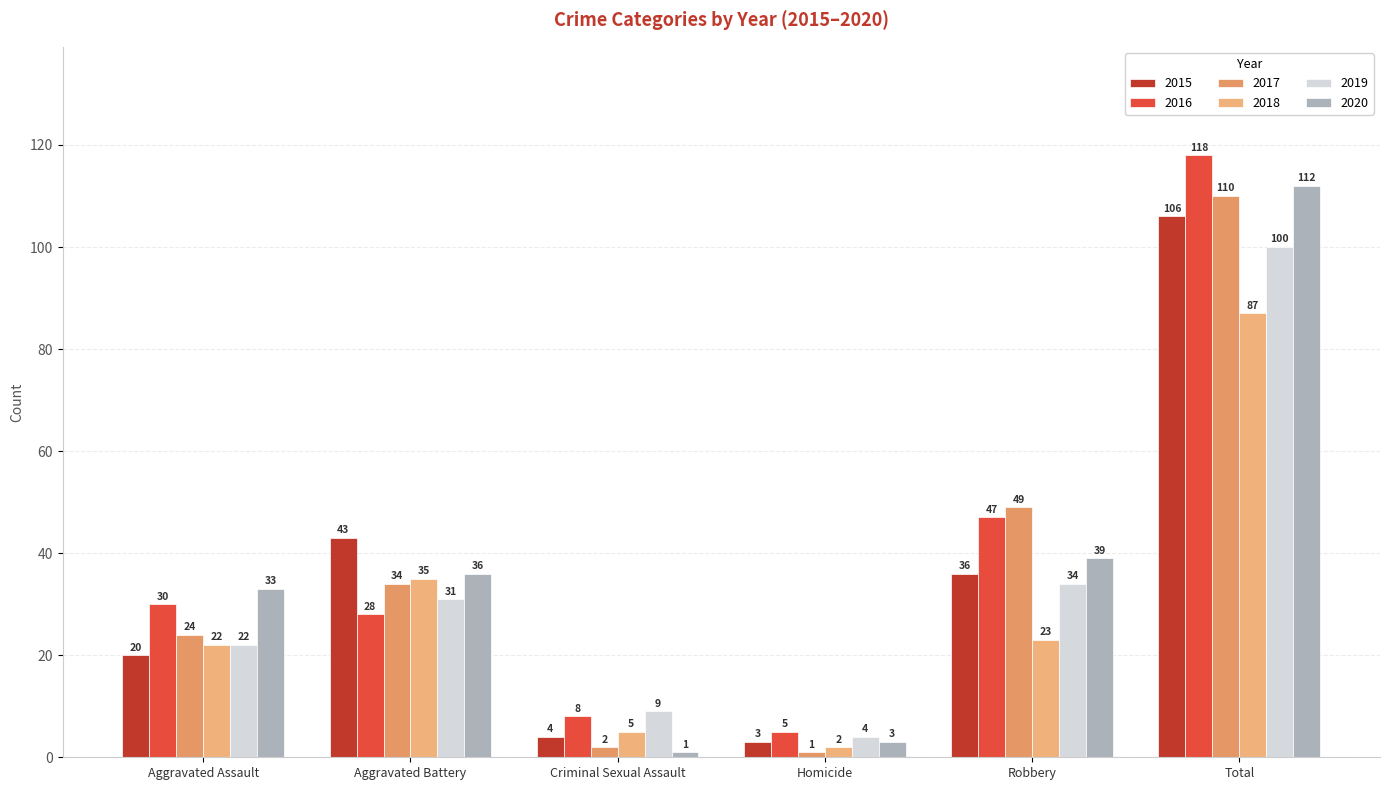

The 2018 series shows 14 at Robbery. True or false?

False